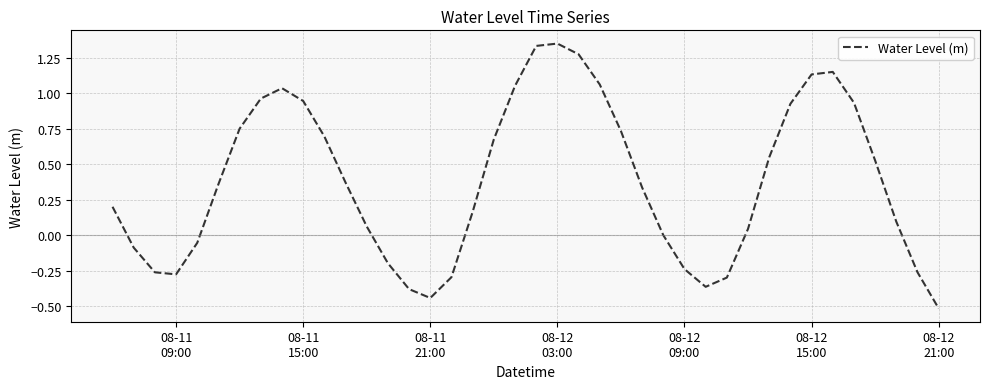

What is the minimum value shown in the chart?

-0.5